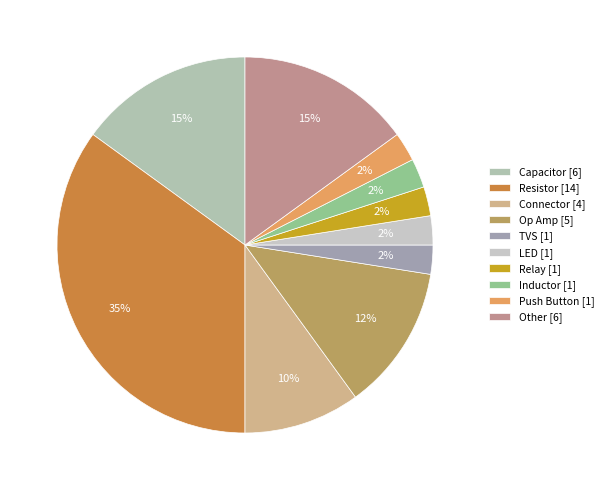

Which slice is the smallest?

TVS